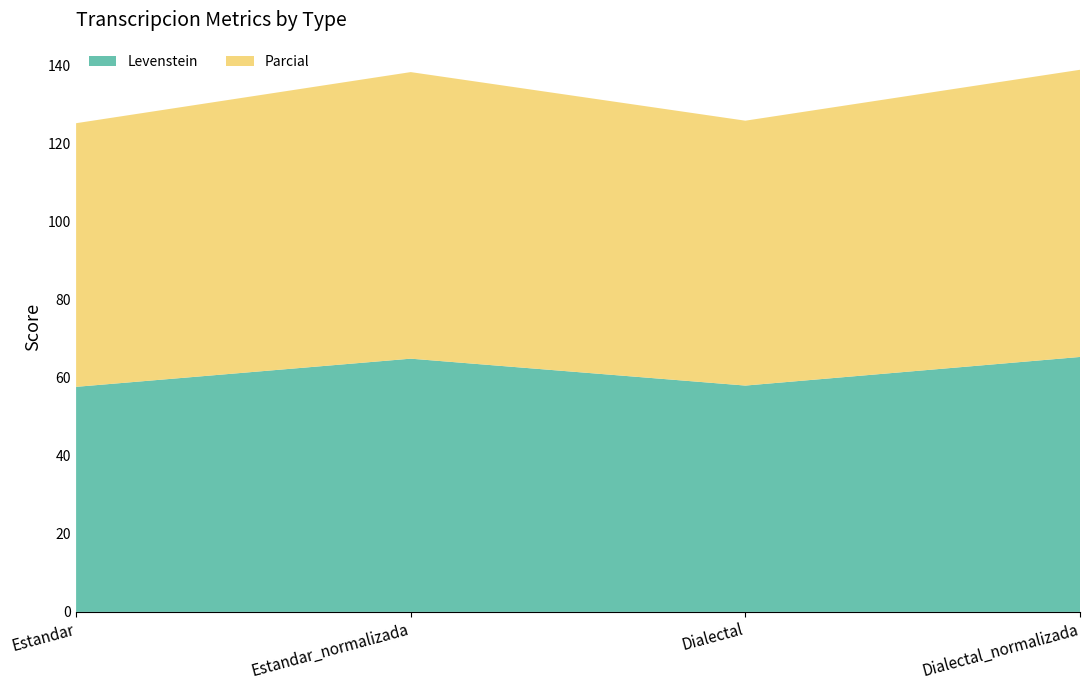

Reading right to left, what are all the values shown in this chart?

Levenstein: 65.3	58.0	64.9	57.6
Parcial: 73.5	67.8	73.4	67.5